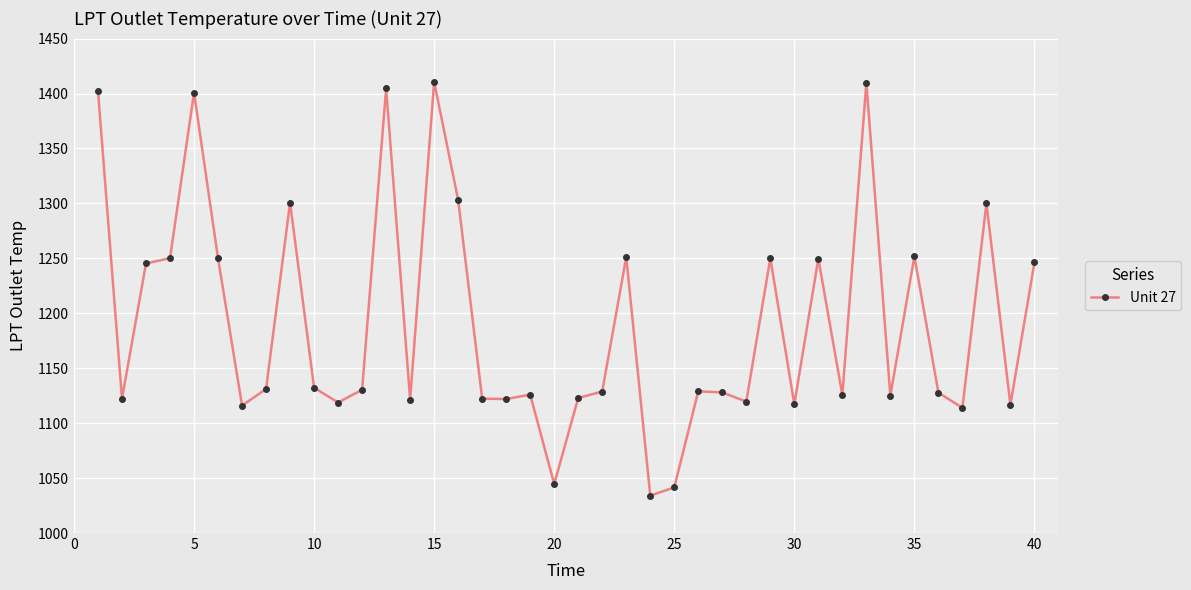

What is the value of the 1st point from the left?

1402.4